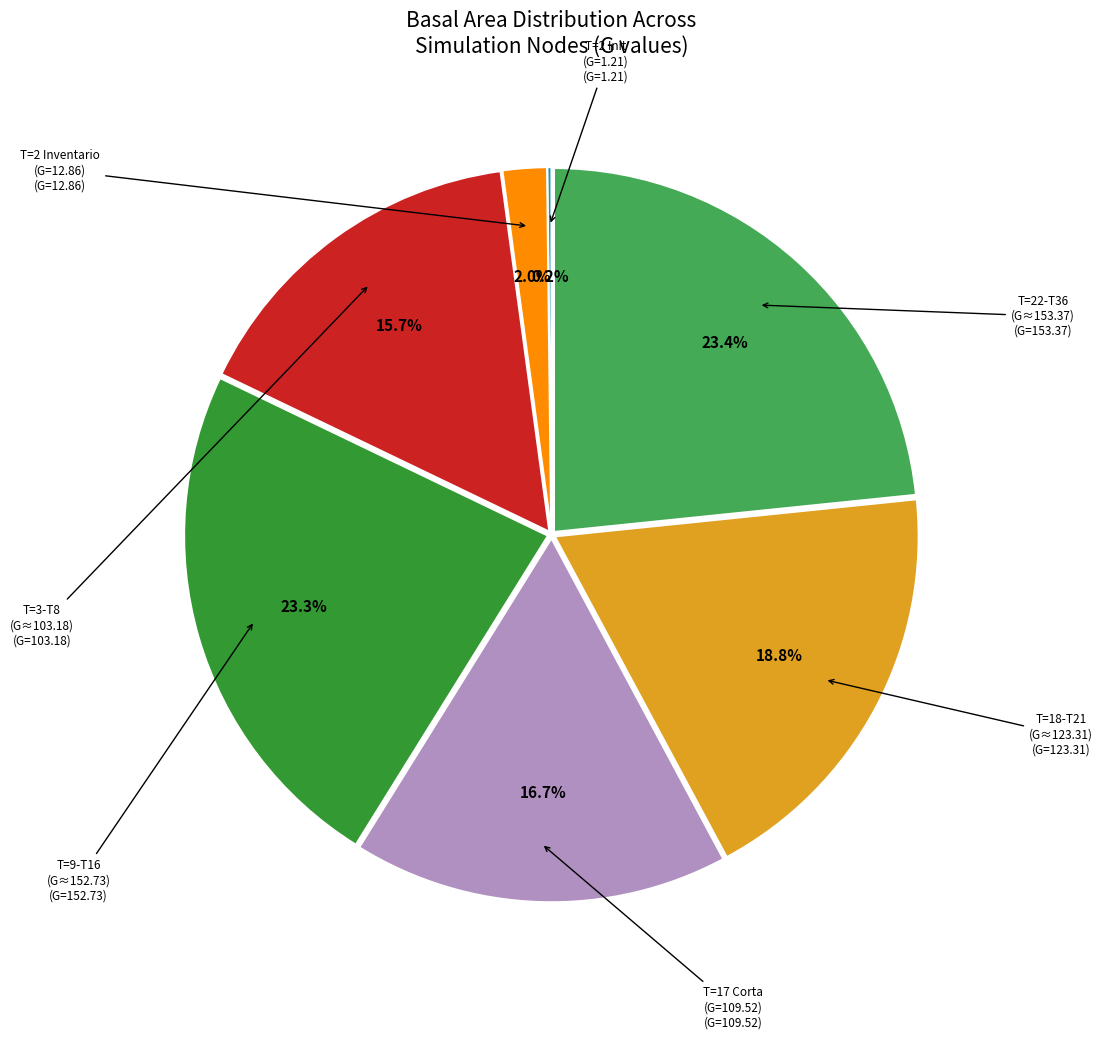

Is there any slice that represents more than half of the pie?

No